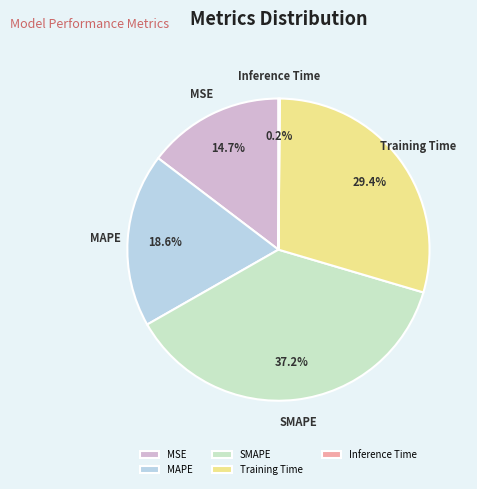

What percentage is NOT represented by SMAPE?

62.8%